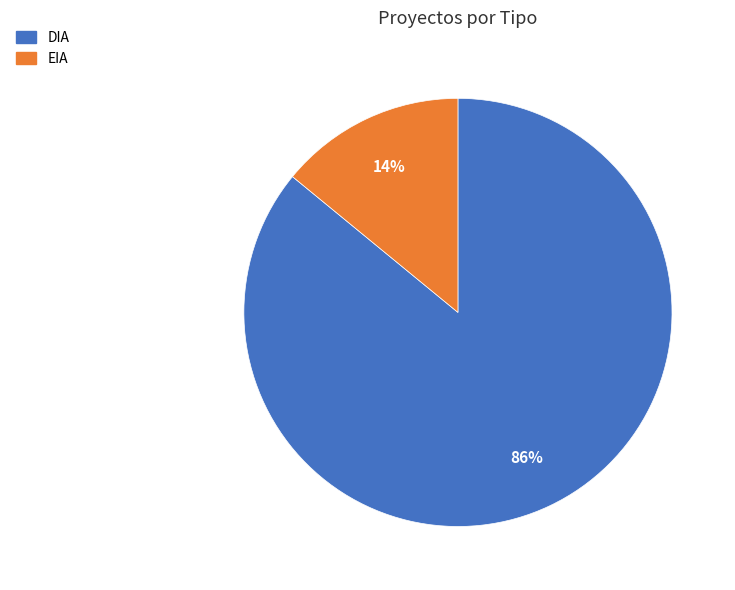

Is EIA the majority of the pie?

No